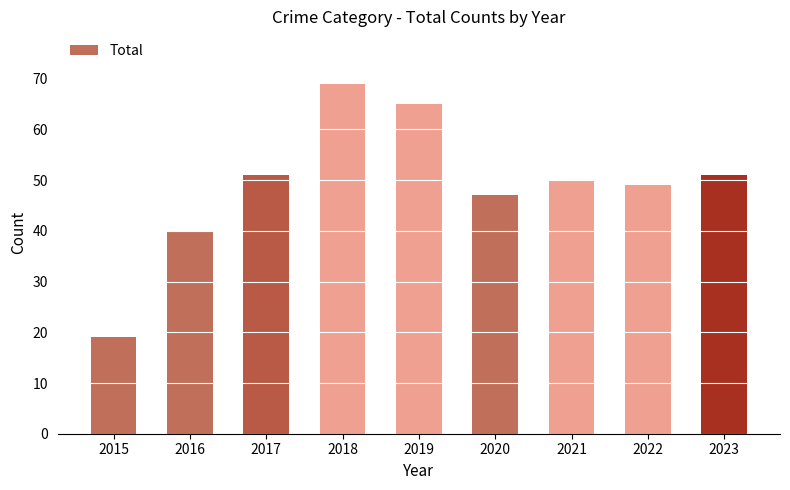

Where is the data nearest to the value 44?

2020